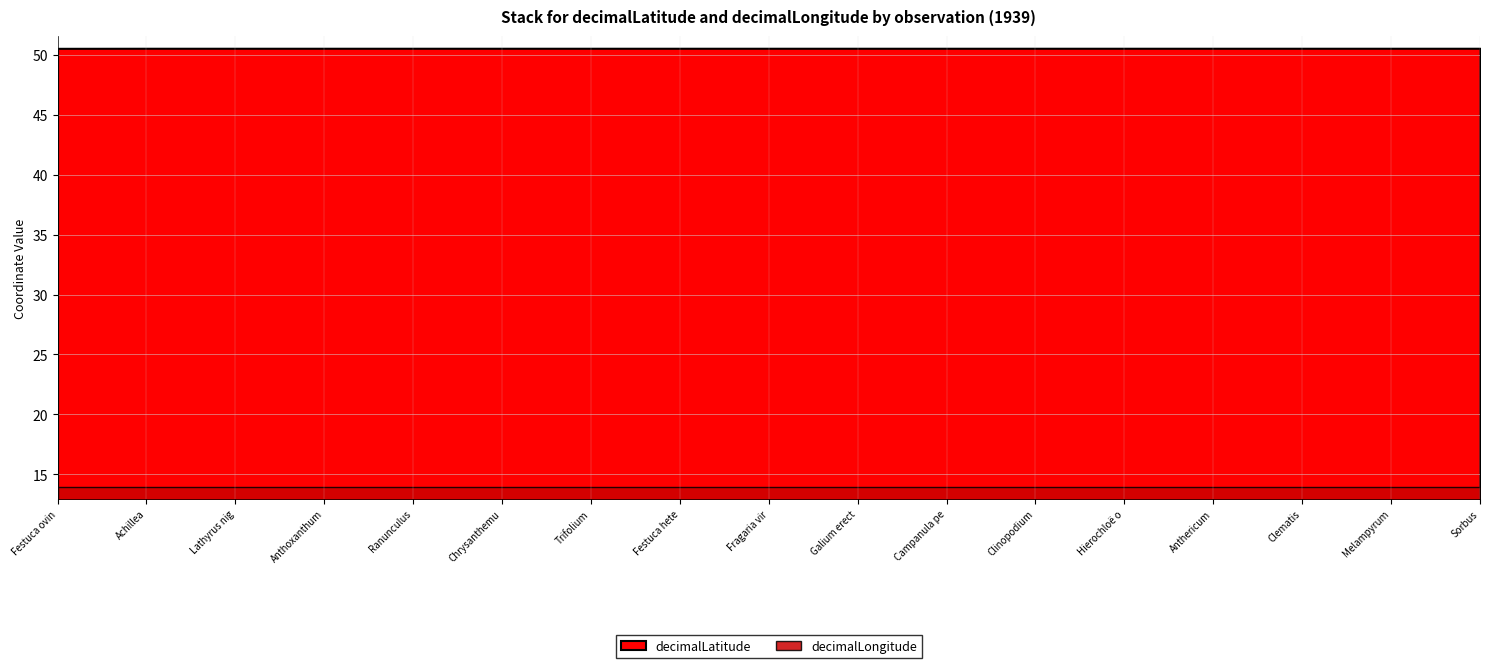

What is the value of the decimalLongitude point at the 16th from the left?

13.9